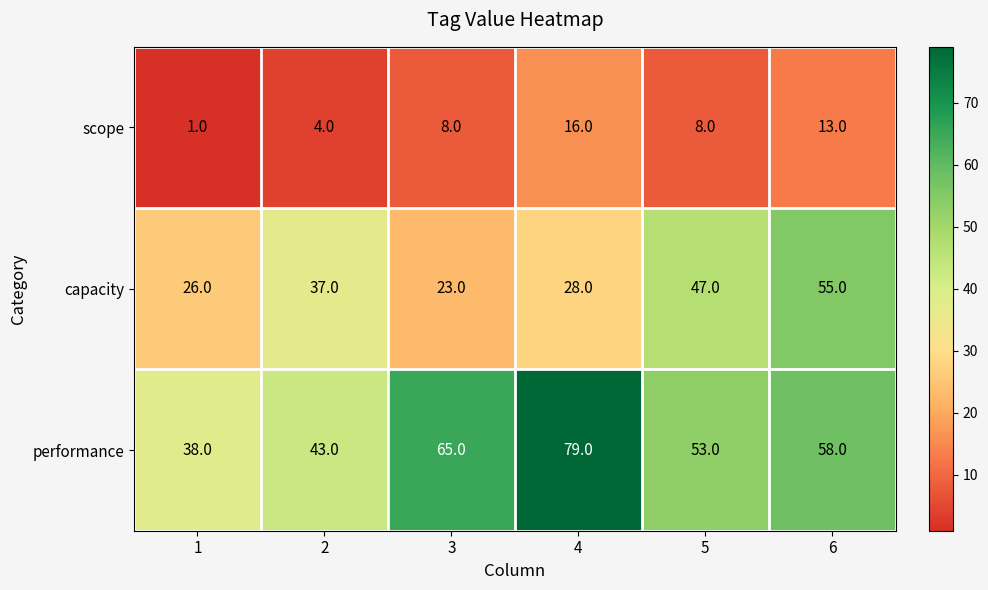

Which series has the largest range (max minus min)?

performance